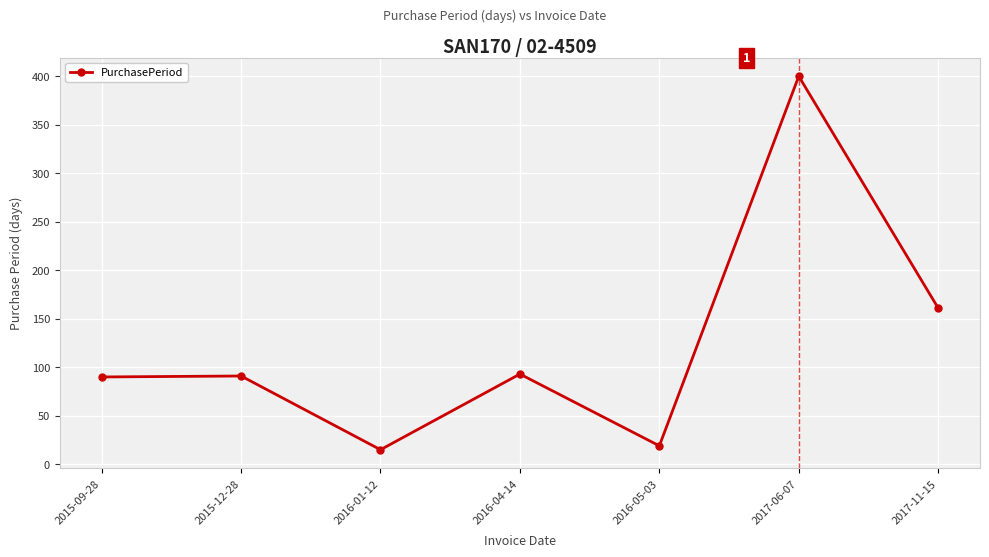

What is the change in value from 2016-01-12 to 2017-06-07?

+385